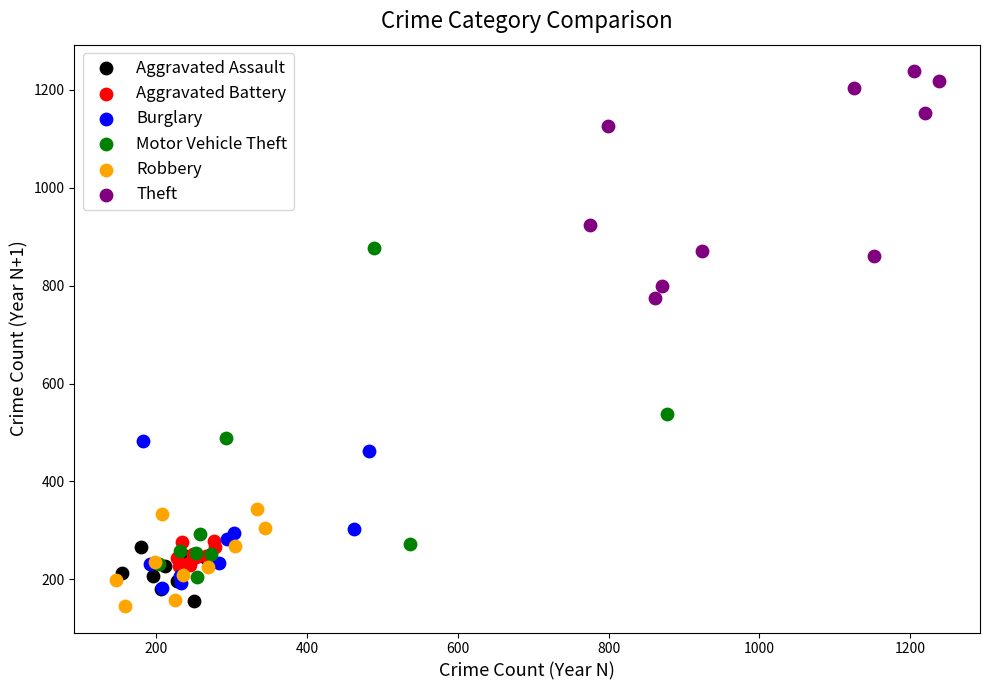

Which series contains the highest Y value?

Theft